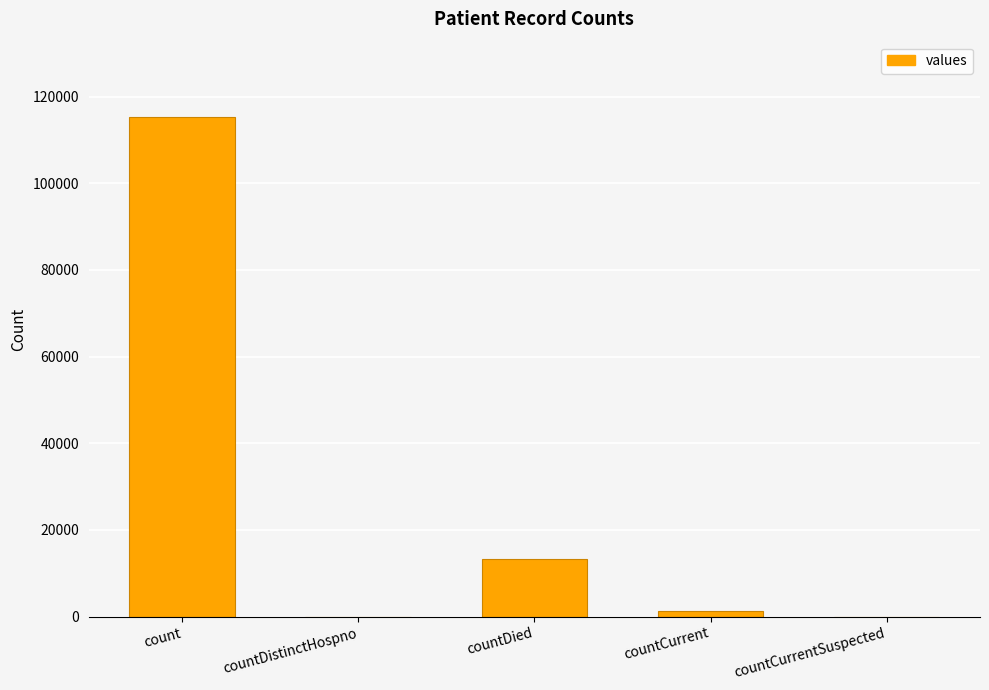

At which category does the chart reach its peak across all series?

count